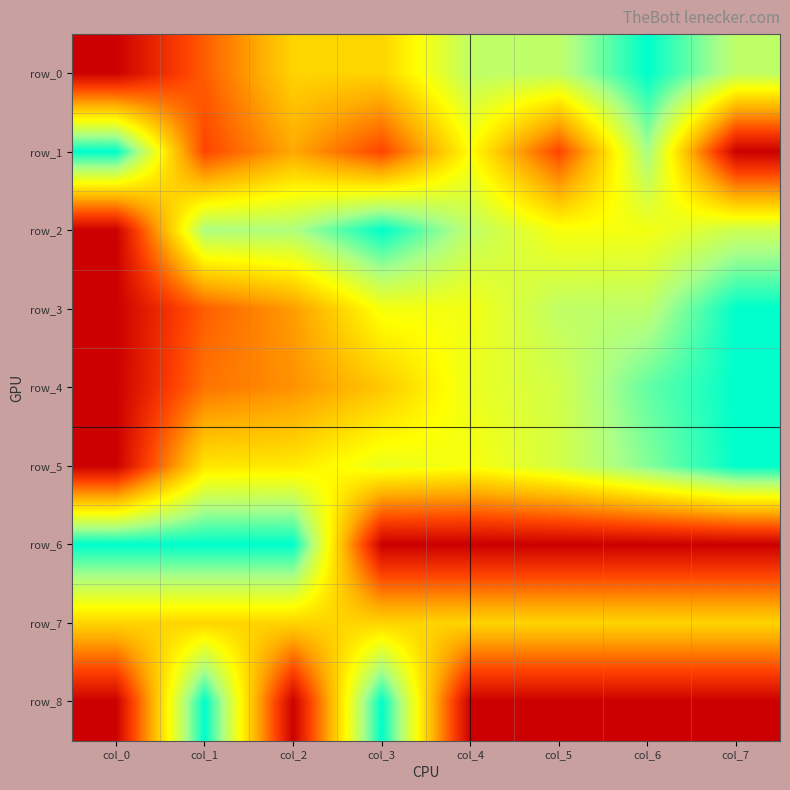

What is the approximate value of row_4 at col_5?

0.7